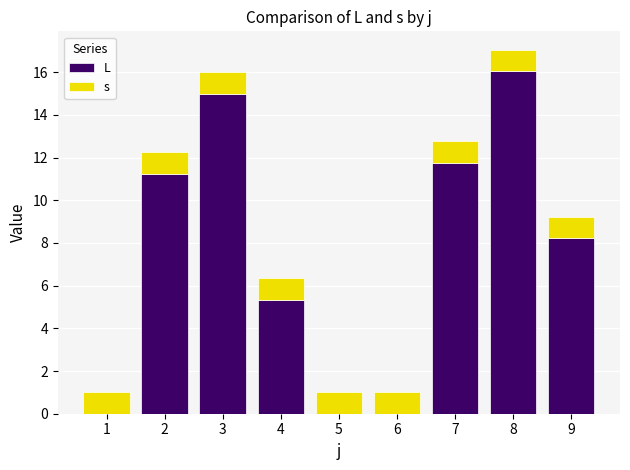

At which category is the sum across all series the highest?

8